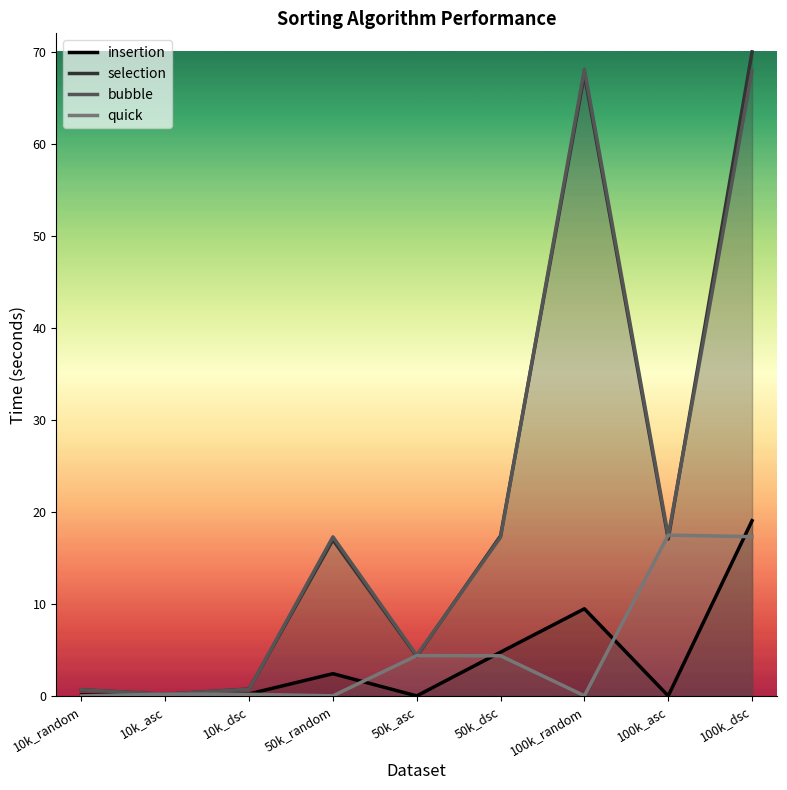

Which series changed the most between 10k_random and 50k_dsc?

selection